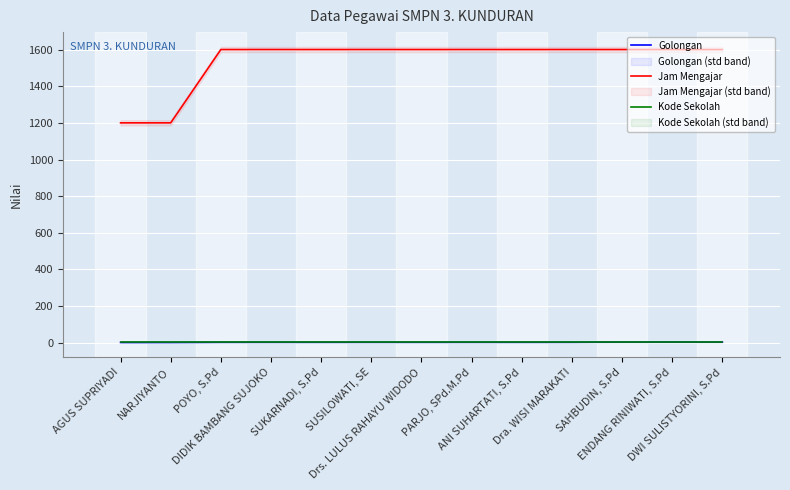

At which label does Golongan first exceed 3?

SAHBUDIN, S.Pd